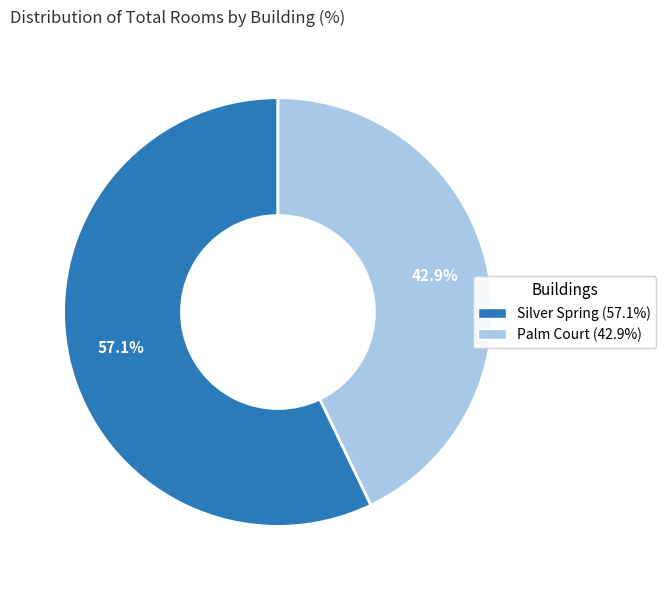

Which has a higher value, Silver Spring (57.1%) or Palm Court (42.9%)?

Silver Spring (57.1%)